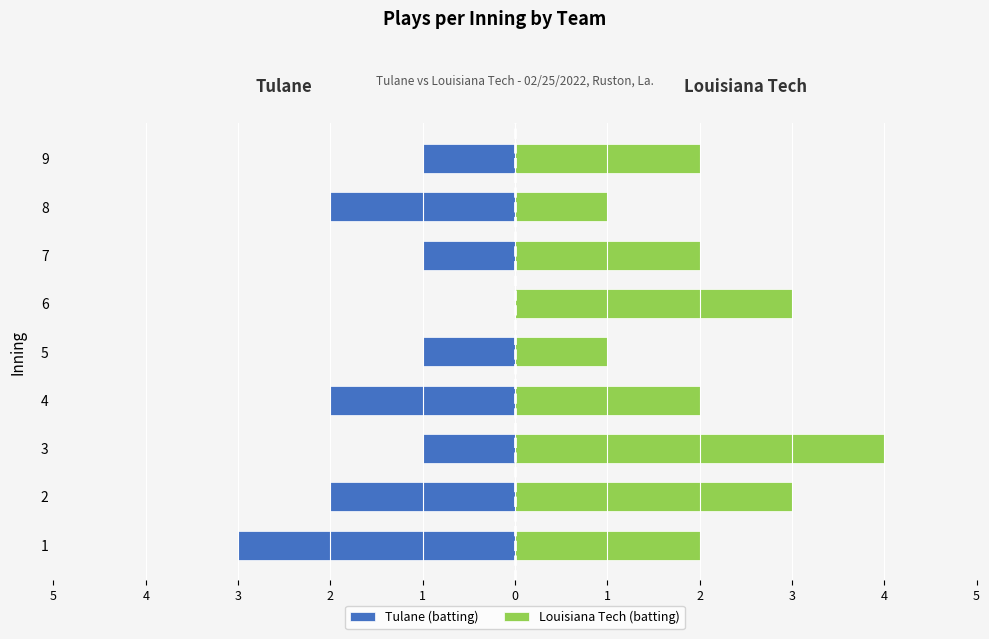

Reading left to right, list all the values displayed in this chart.

Tulane (batting): -3	-2	-1	-2	-1	0	-1	-2	-1
Louisiana Tech (batting): 2	3	4	2	1	3	2	1	2